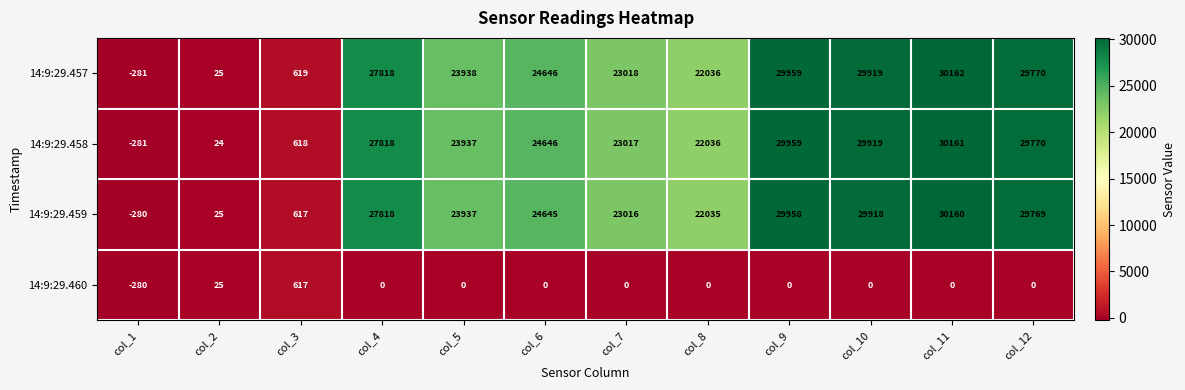

Rank the series by their maximum value, from highest to lowest.

14:9:29.457, 14:9:29.458, 14:9:29.459, 14:9:29.460